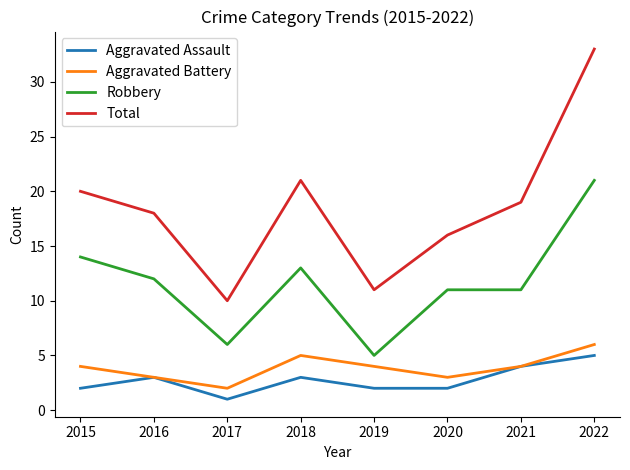

What value does the Total series have at 2020, to the nearest 5?

15